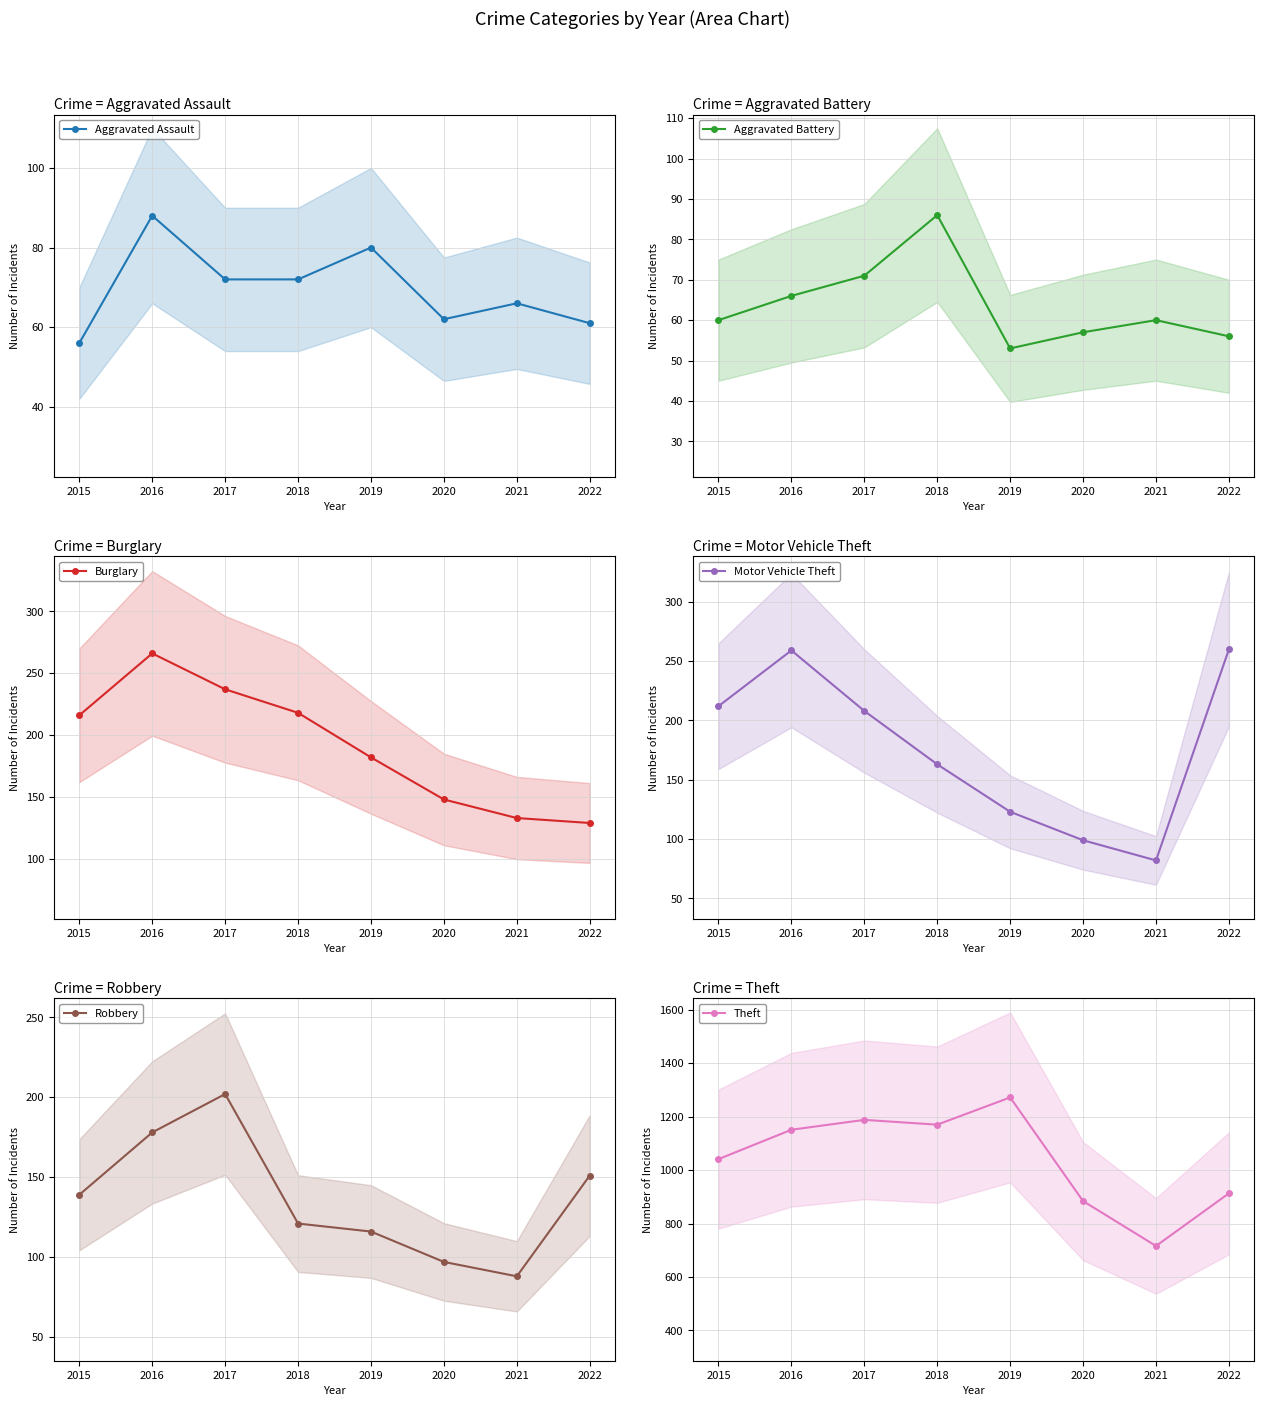

What is the total value across all series at 2016?

2008